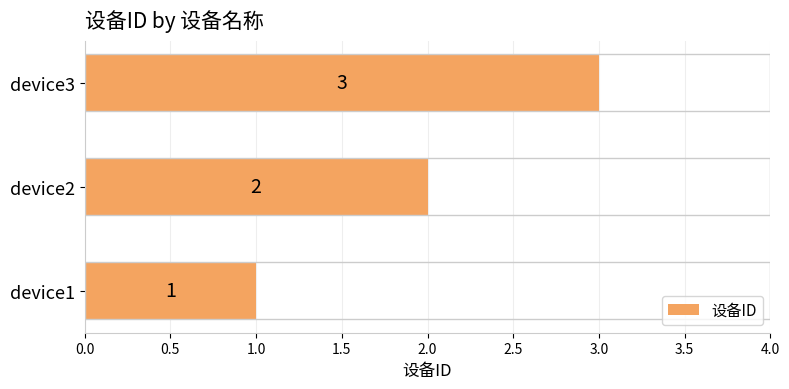

What is the minimum value shown in the chart?

1